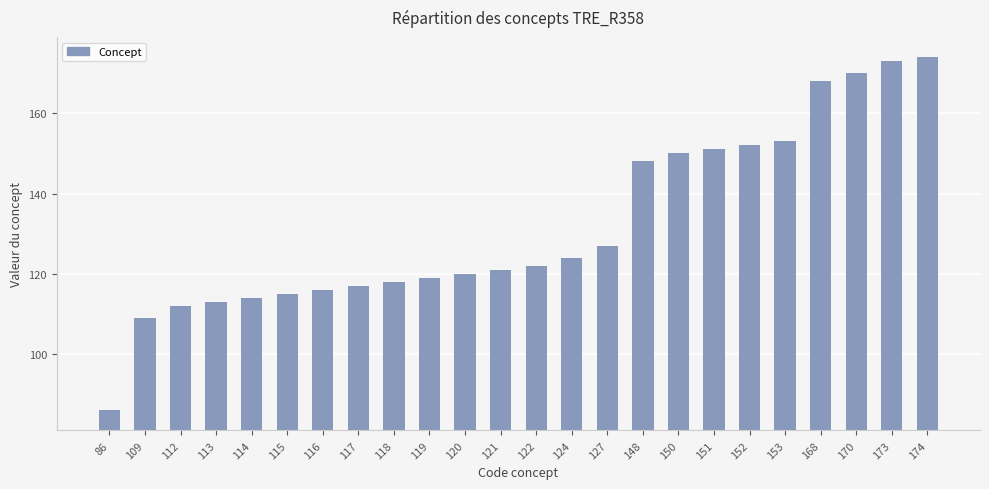

What is the value of the 4th bar from the left?

113